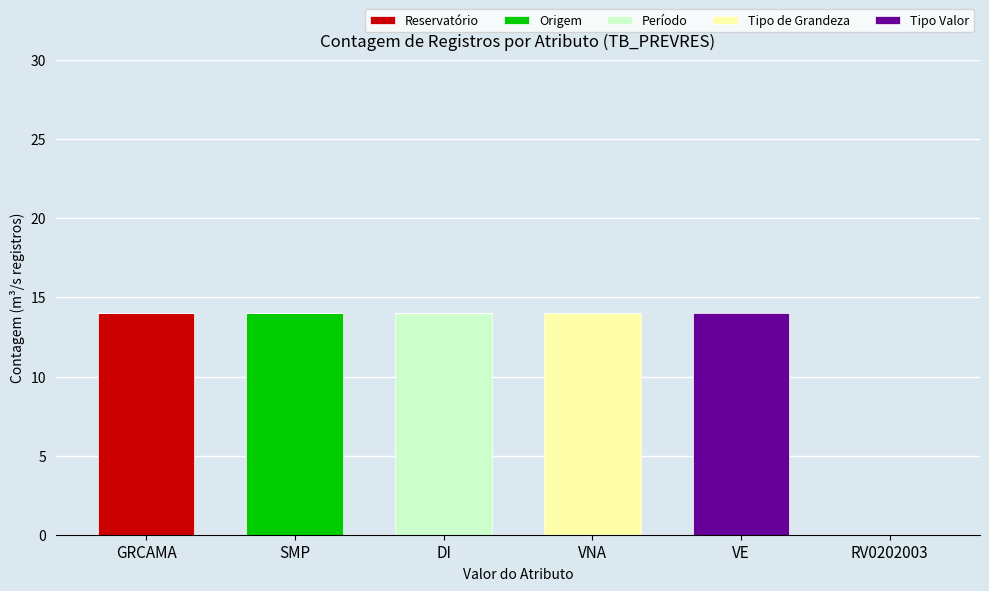

Is it true that Reservatório equals 0 at VNA?

True